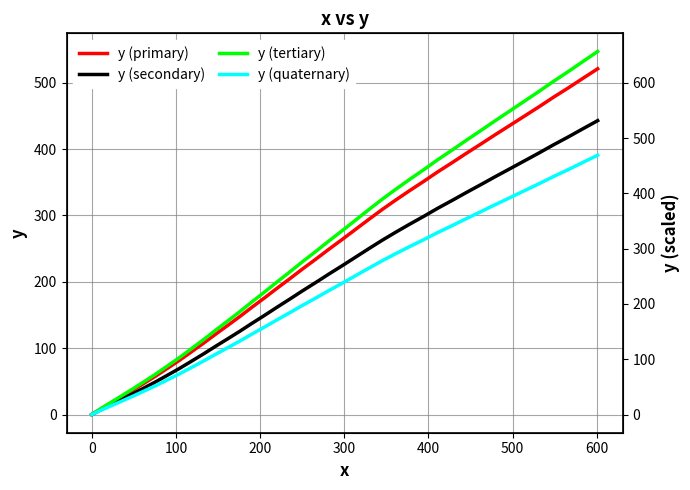

What are all the series names shown in the legend?

y (primary), y (secondary), y (tertiary), y (quaternary)